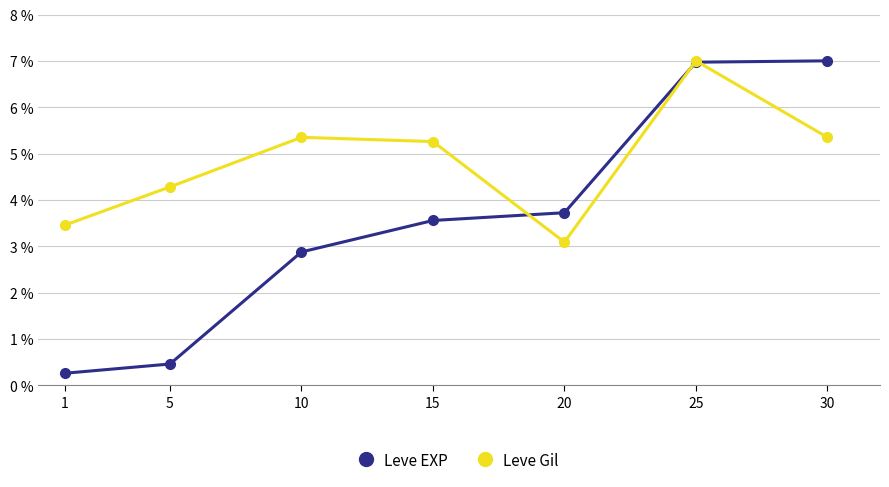

The Leve Gil series shows 9.4 at 10. True or false?

False